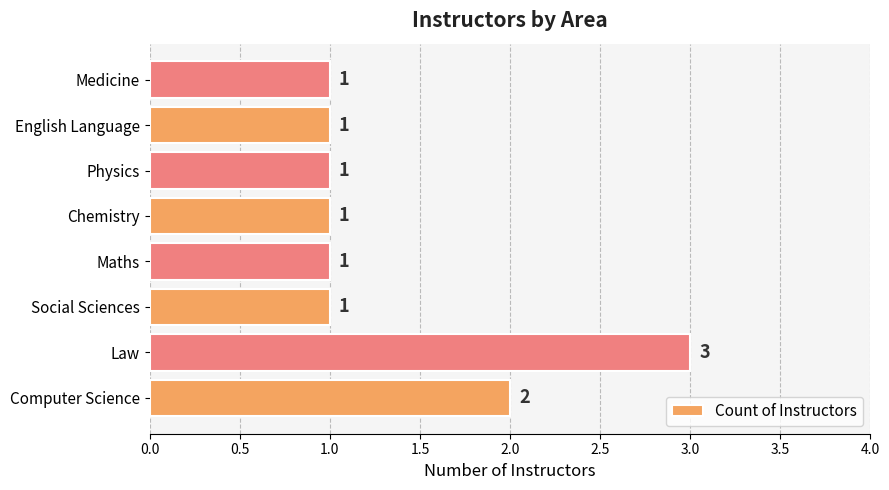

At which category does the chart reach its peak across all series?

Law